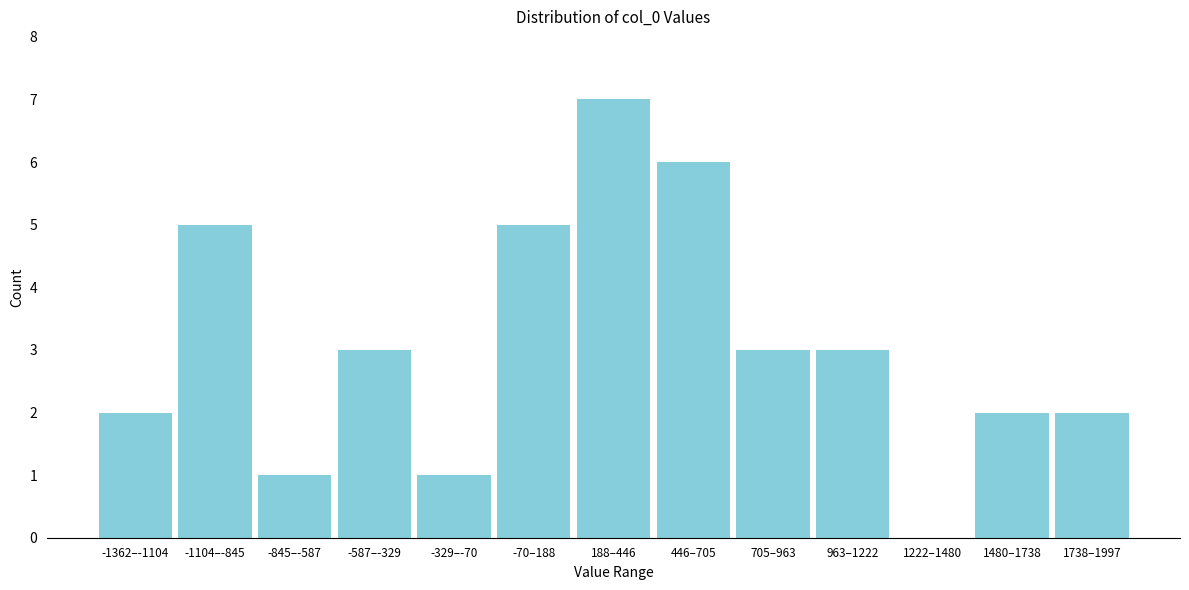

Reading left to right, what are all the values shown in this chart?

-1362–-1104=2	-1104–-845=5	-845–-587=1	-587–-329=3	-329–-70=1	-70–188=5	188–446=7	446–705=6	705–963=3	963–1222=3	1222–1480=0	1480–1738=2	1738–1997=2